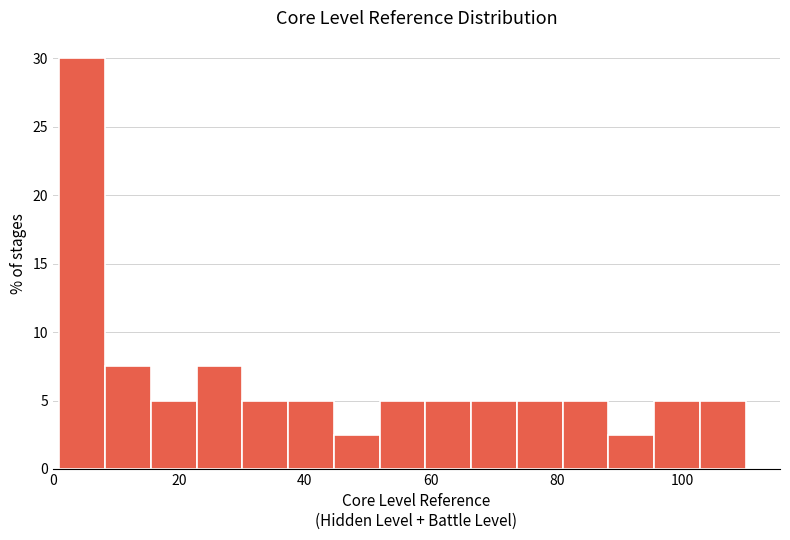

Read against the x-axis, roughly where is the centre of the tallest bar?

4